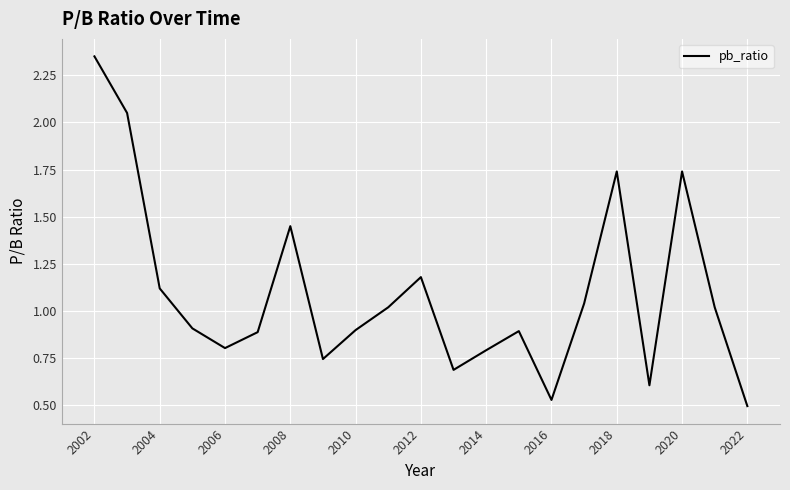

What is the difference between the maximum and minimum values?

1.9